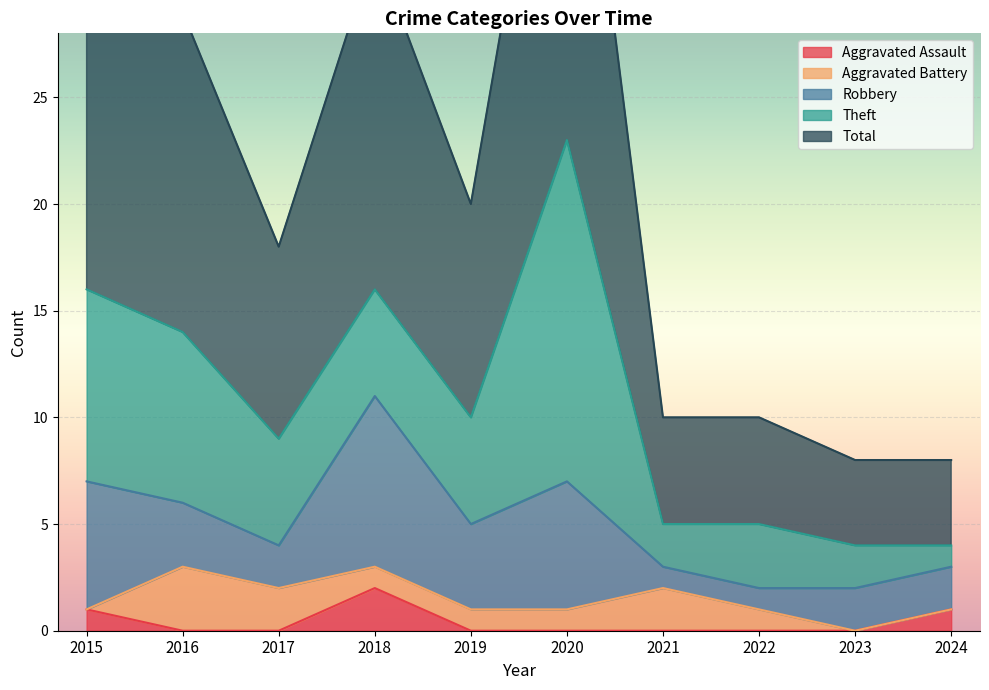

List the labels in order of Robbery value, smallest first.

2021, 2022, 2017, 2023, 2024, 2016, 2019, 2015, 2020, 2018